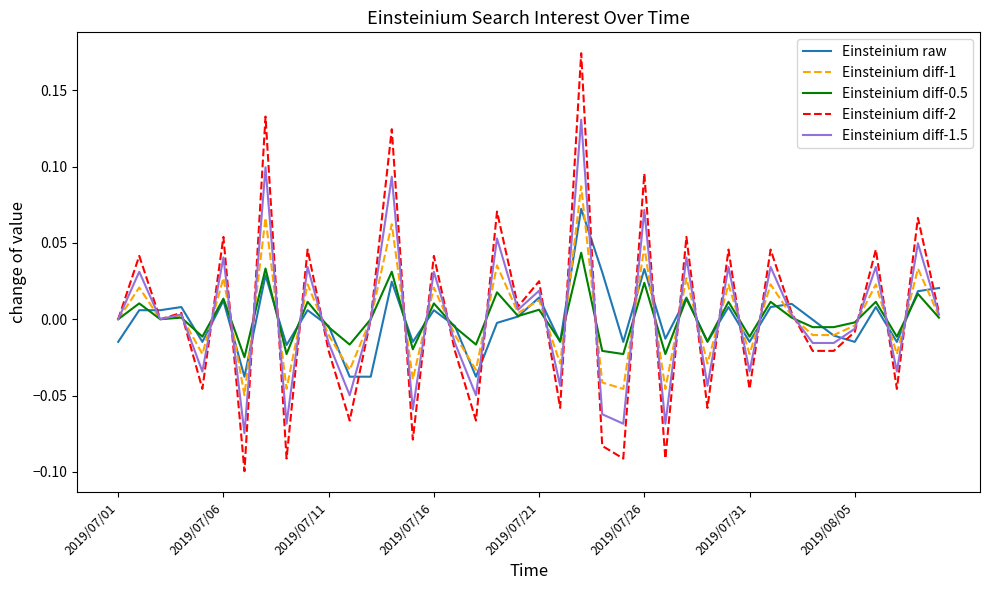

Rank the series by their maximum value, from highest to lowest.

Einsteinium diff-2, Einsteinium diff-1.5, Einsteinium diff-1, Einsteinium raw, Einsteinium diff-0.5